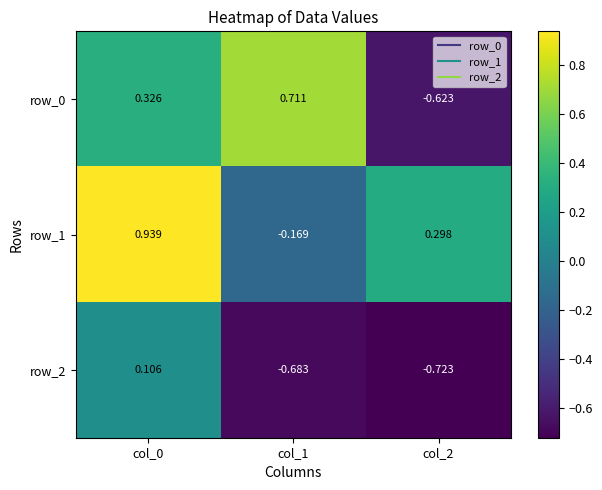

How many positive values does the row_1 series have?

2